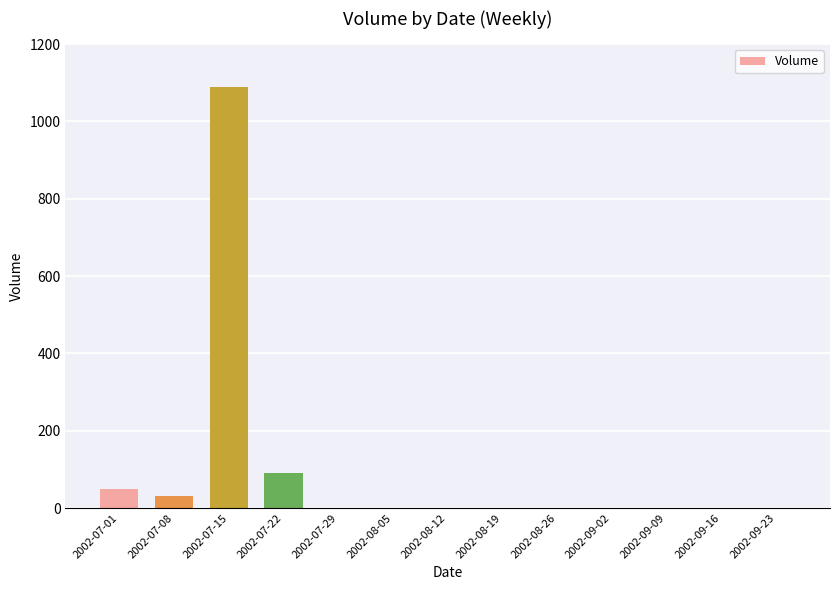

At which label is the value closest to 544?

2002-07-22